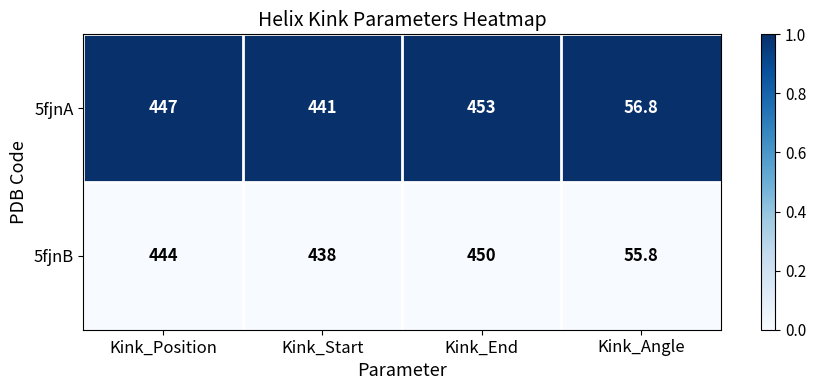

What is the spread (max minus min) of values at Kink_End?

3.0